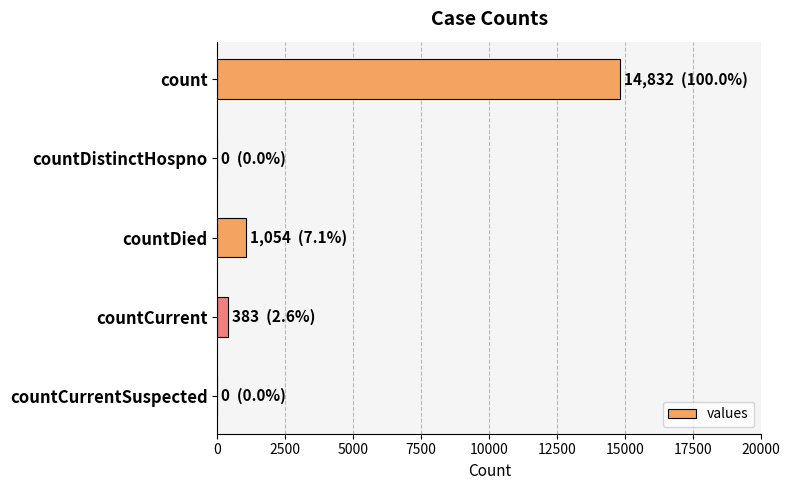

Are the bars grouped side by side (vs. stacked)?

No